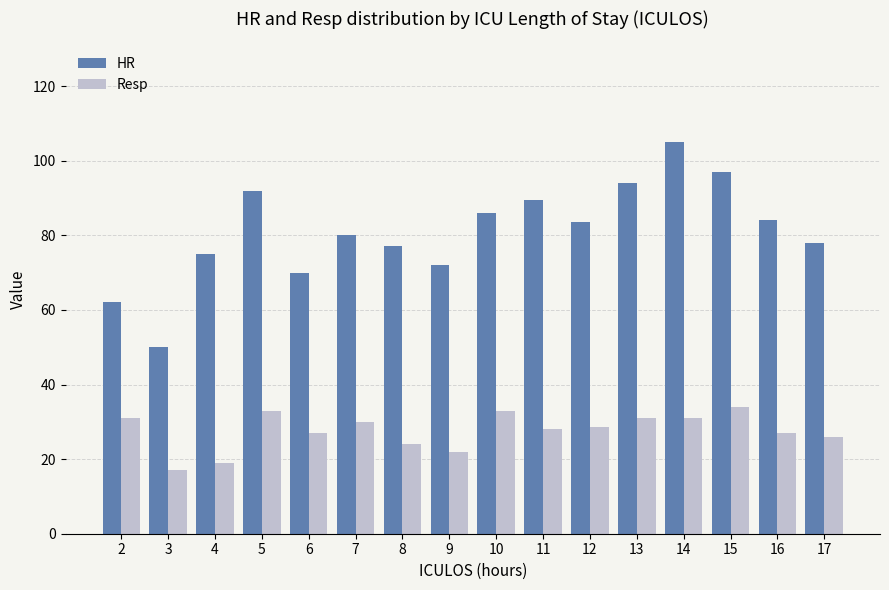

How many values in the HR series exceed 83?

8